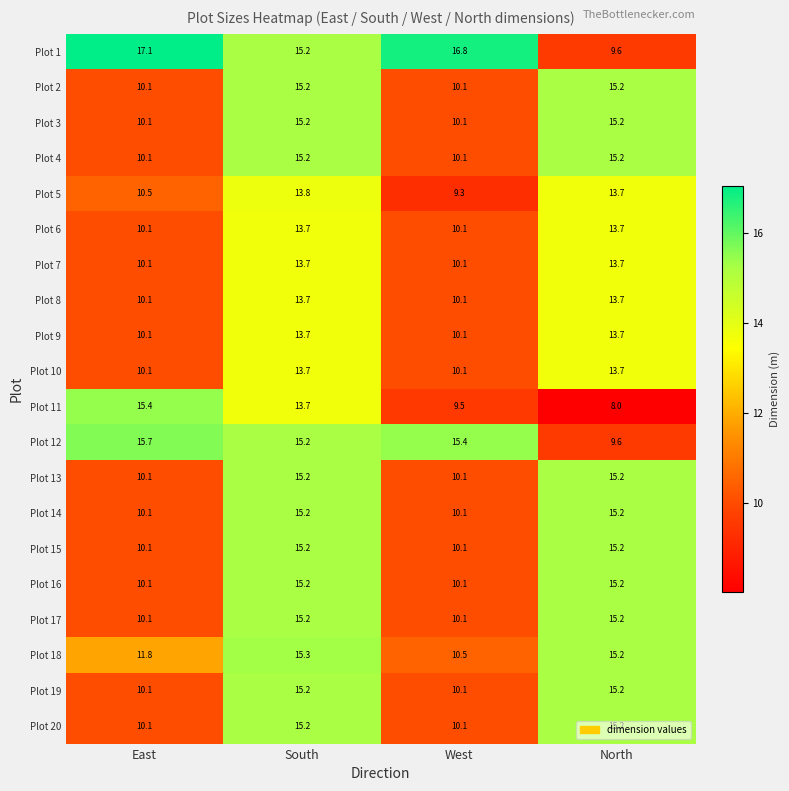

What is the maximum value shown in the chart?

17.1